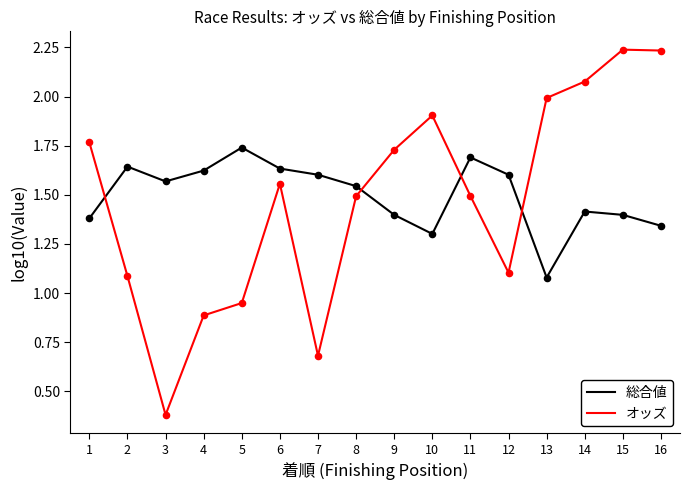

What is the total value across all series at 10?

3.2